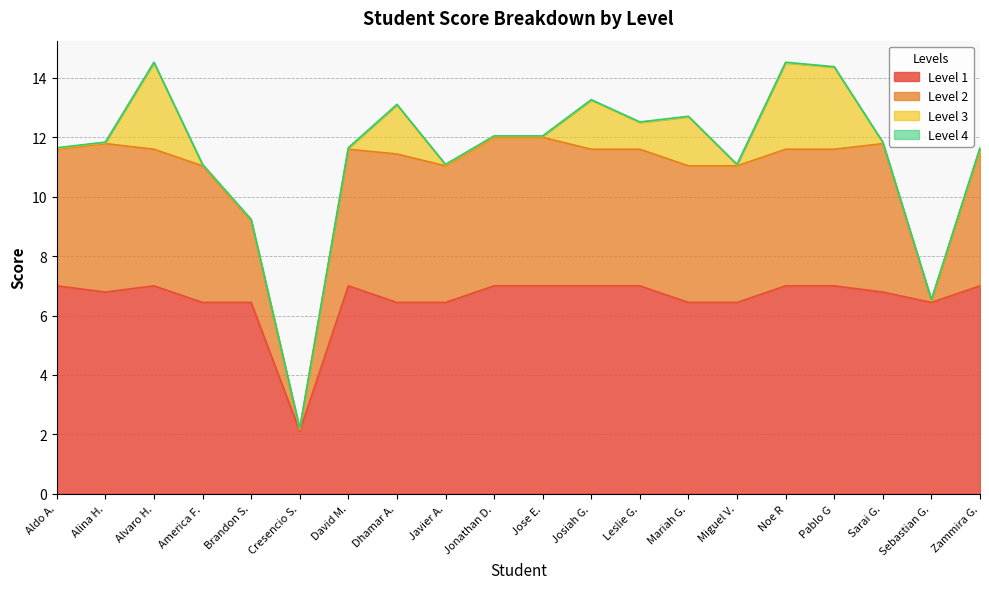

At how many categories does at least one series exceed 3?

19